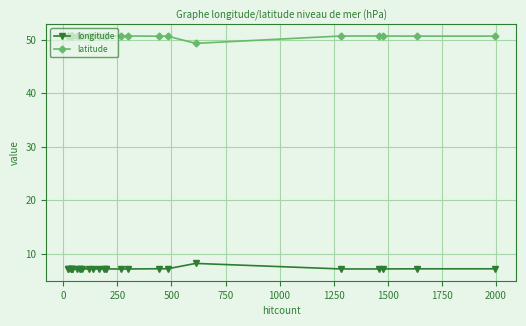

What is the average value of the latitude series?

50.7